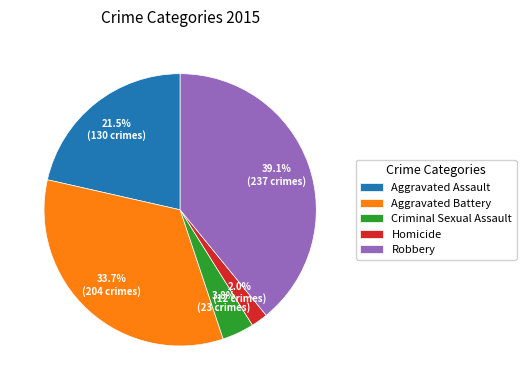

Which slice is the largest?

Robbery